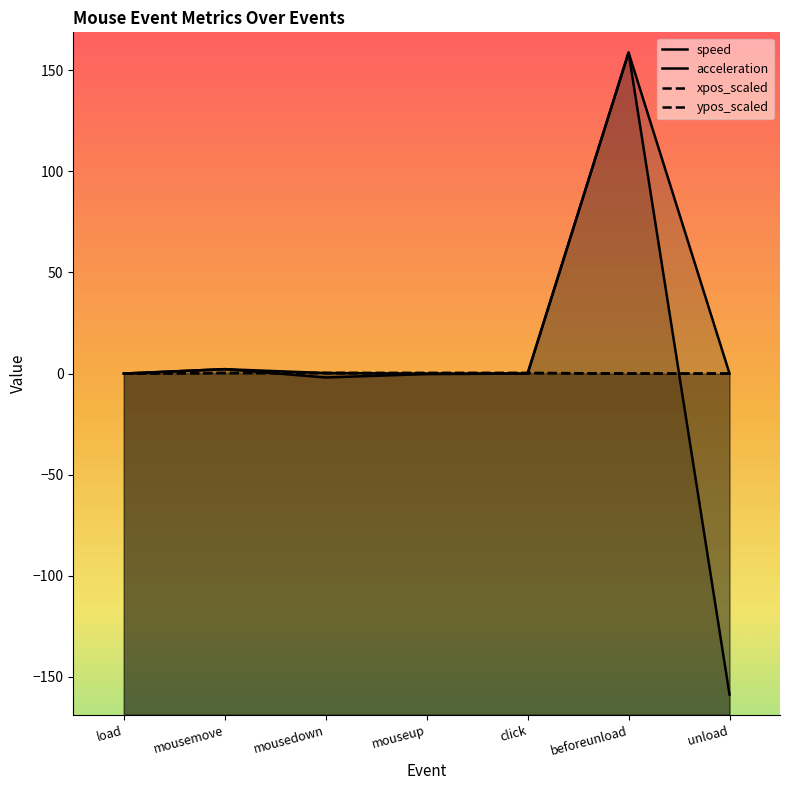

How many data points in xpos_scaled are above 0?

4